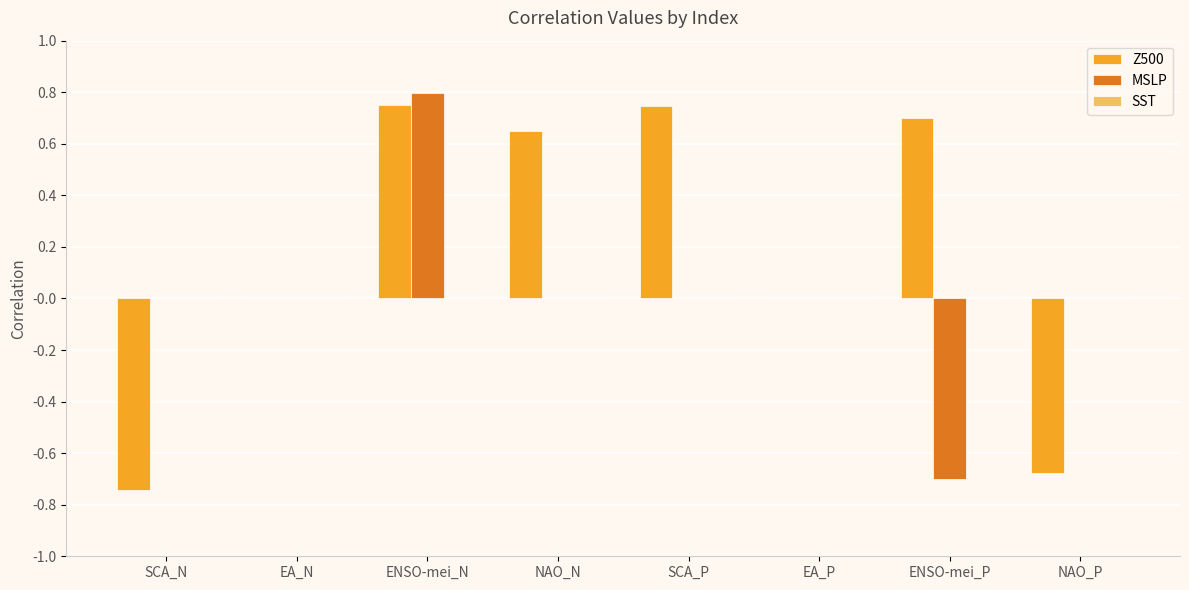

Which series changed the most between NAO_N and EA_P?

Z500